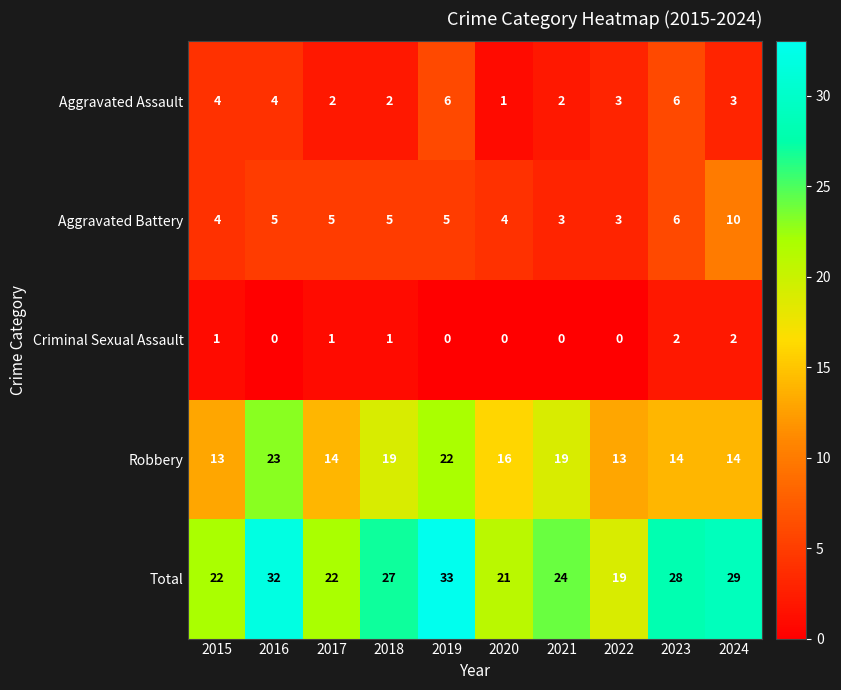

What is the highest value of the Total series?

33